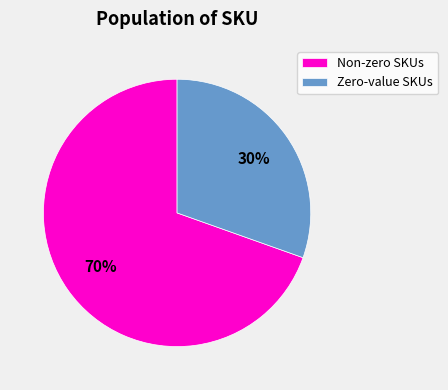

Is it true that Non-zero SKUs is 80% of the pie?

False